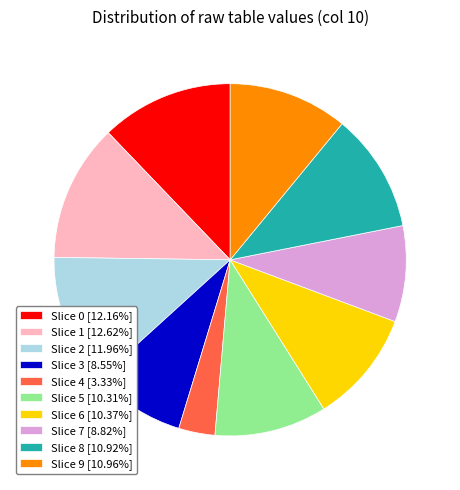

Is the sum of Slice 3 [8.55%] and Slice 2 [11.96%] greater than half?

No